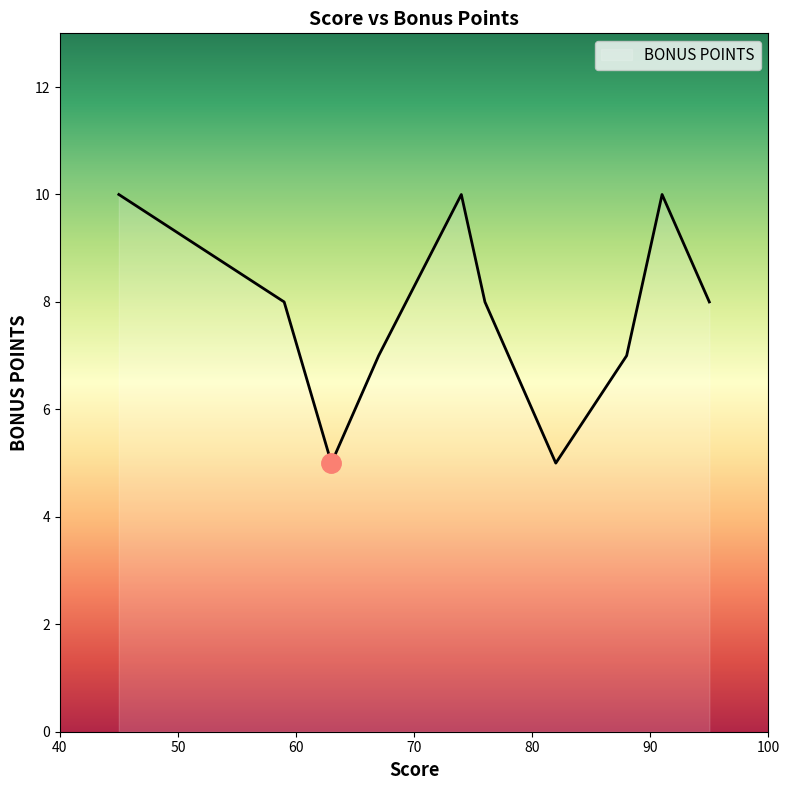

Count the number of categories in the chart.

10